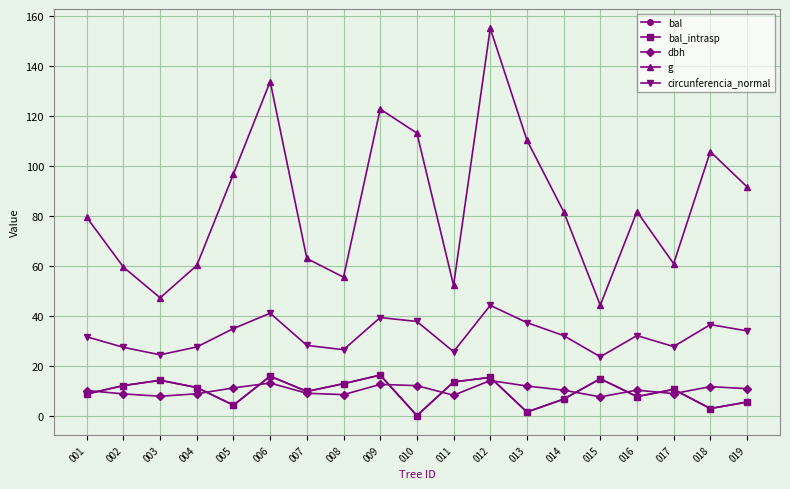

Is this an area chart (filled region under the line)?

No